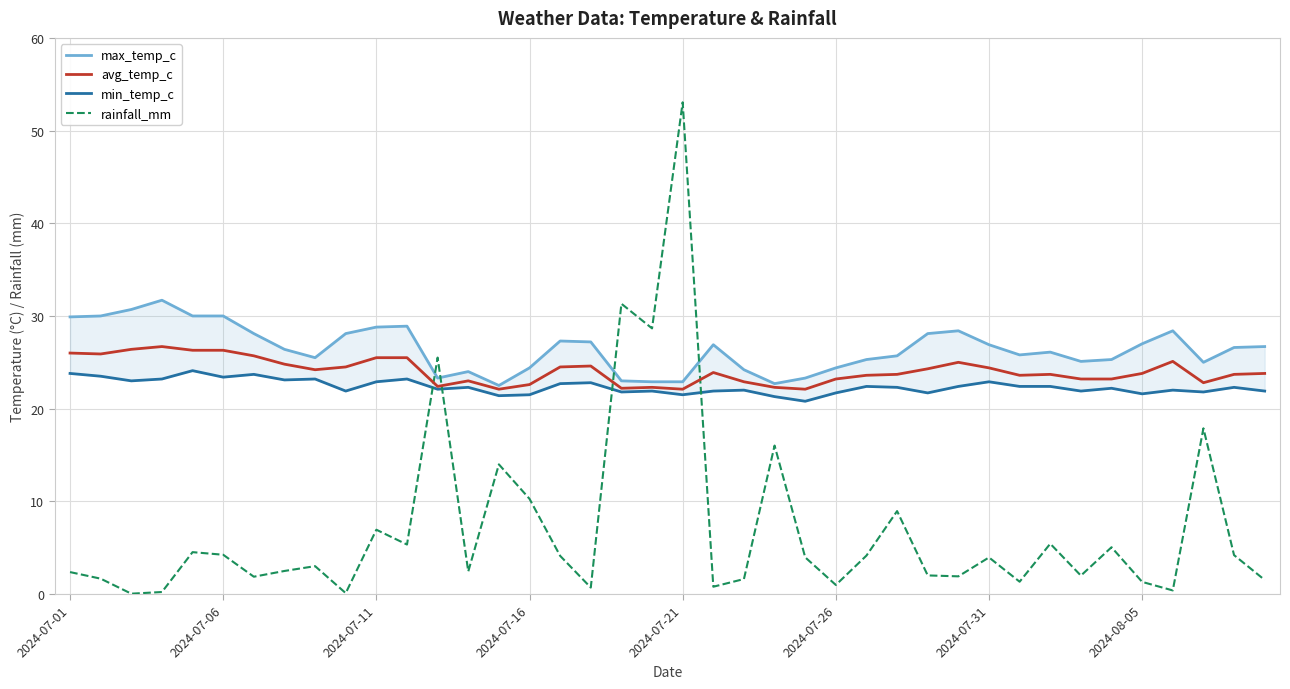

What is the highest value of the avg_temp_c series?

26.7